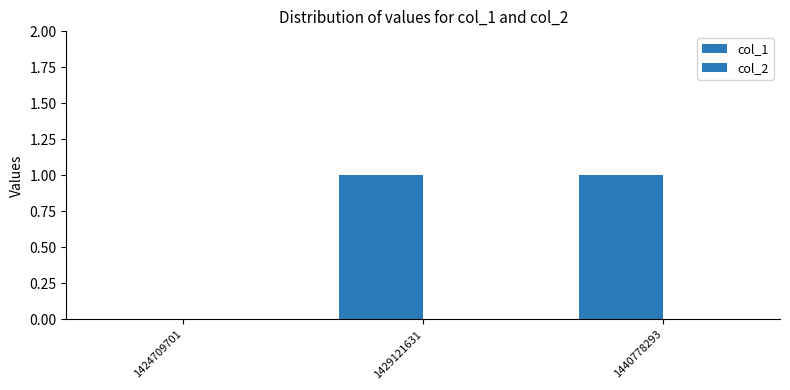

How many distinct data groups are displayed?

1